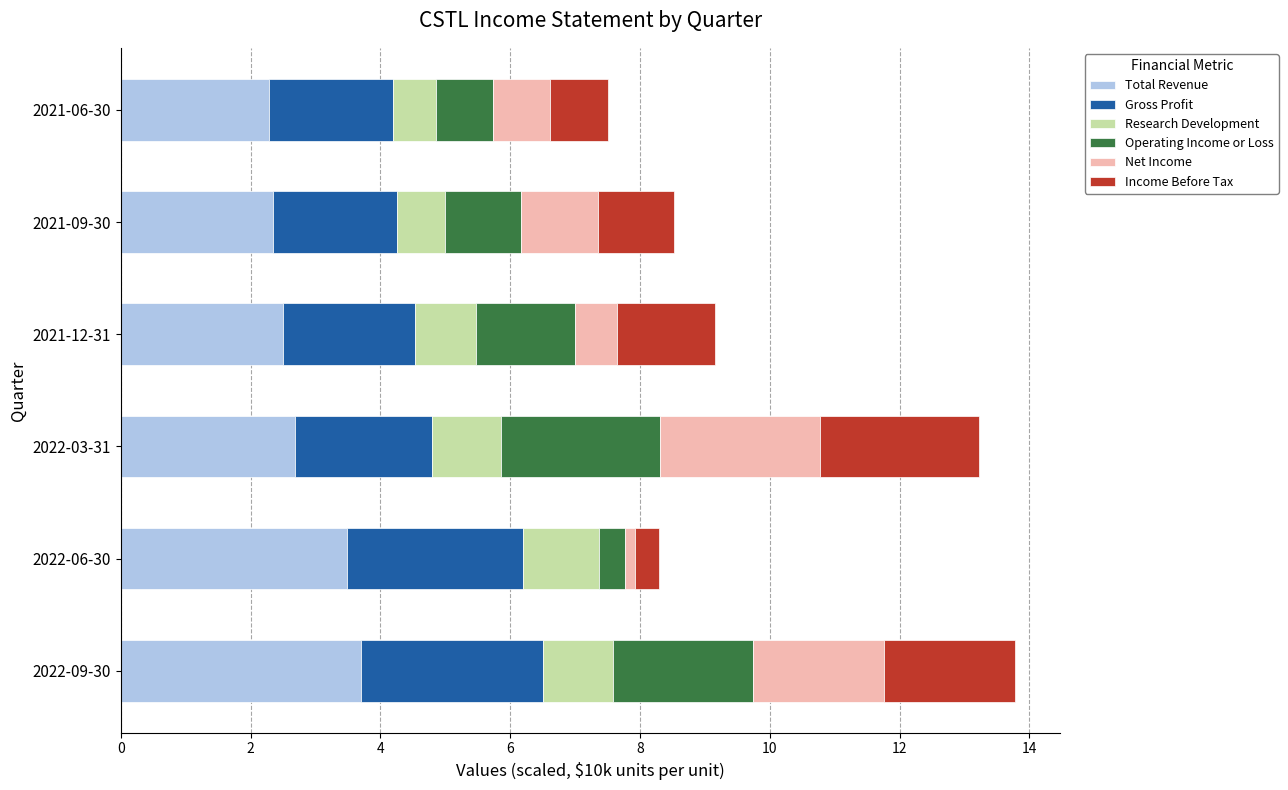

What is the maximum value for Total Revenue?

3.7